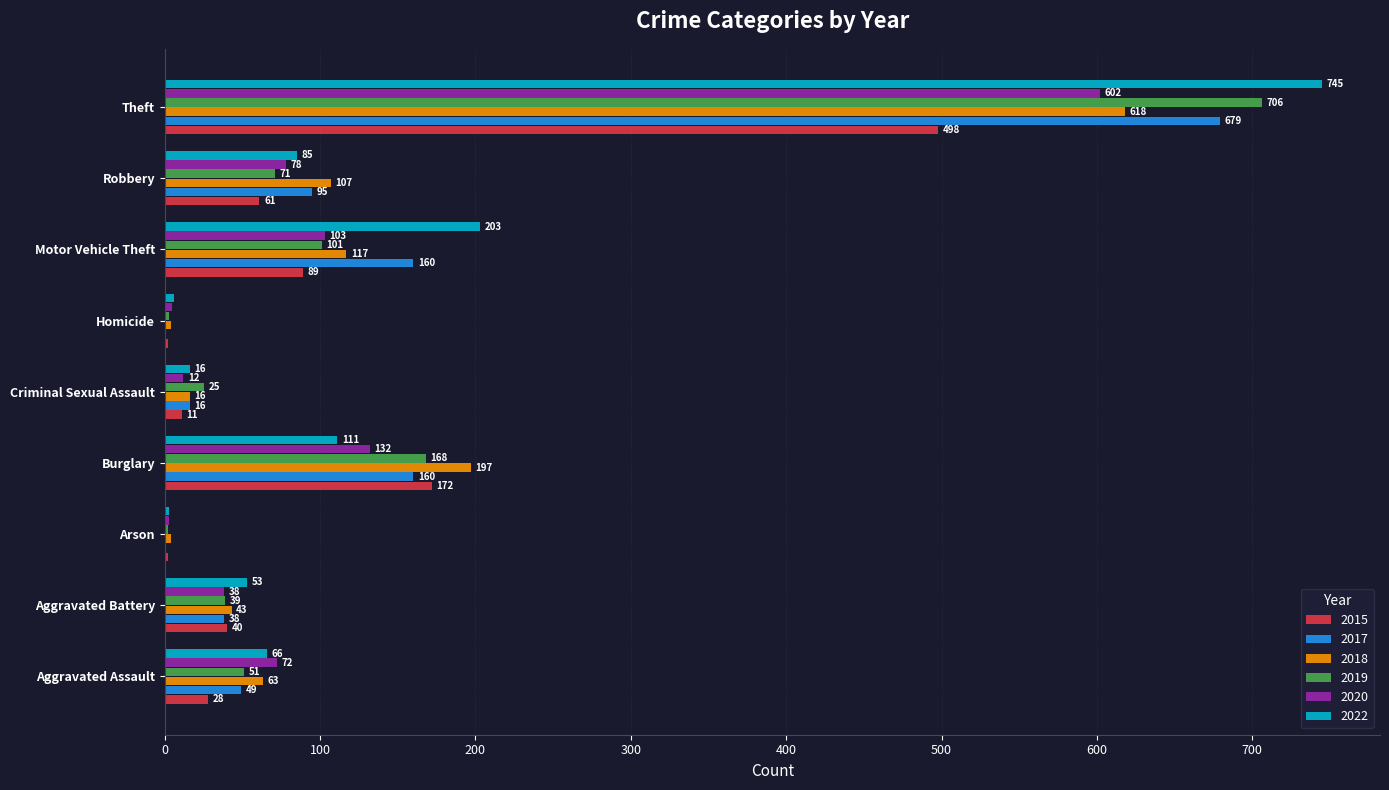

Which series changed the most between Burglary and Theft?

2022